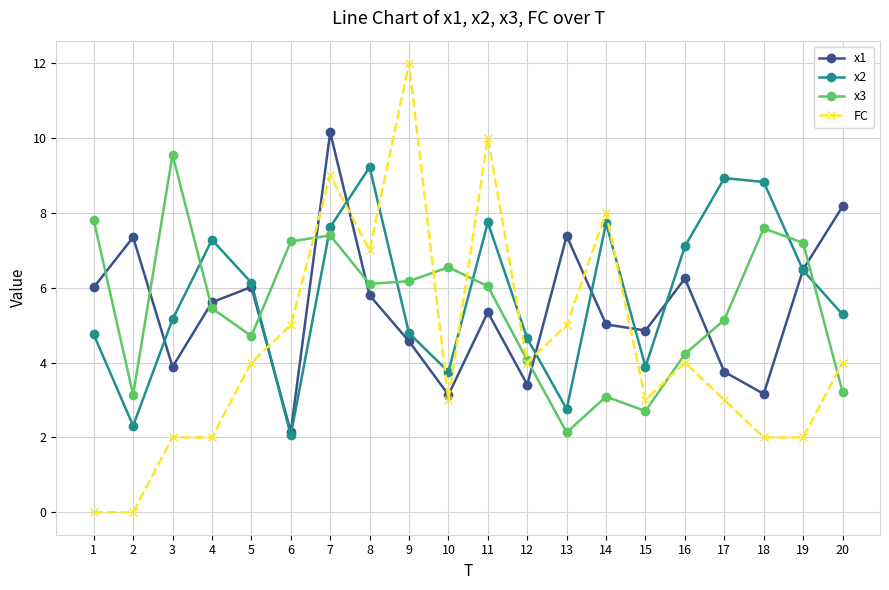

What is the difference between the x3 values at 20 and 9?

3.0